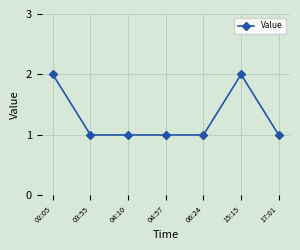

Count the values in the range 1 to 2.

7